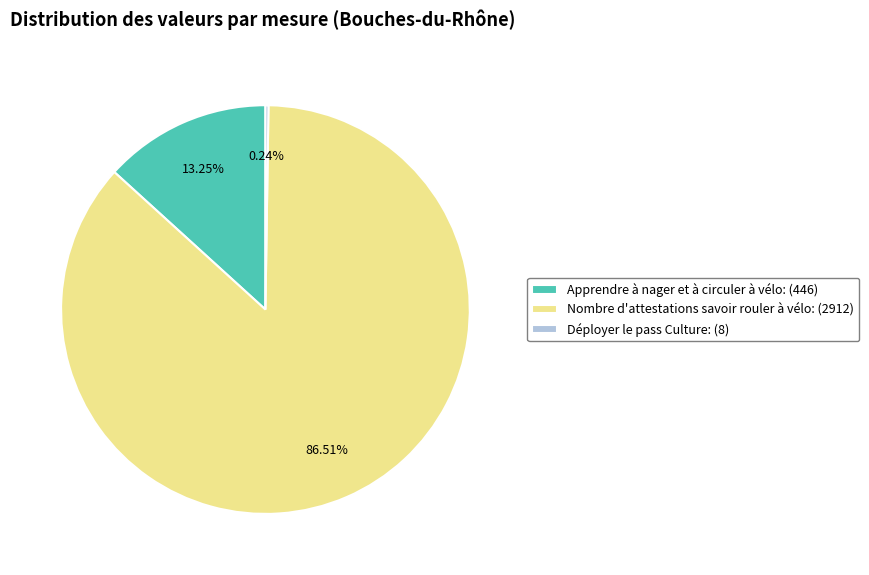

Is there any slice that represents more than half of the pie?

Yes